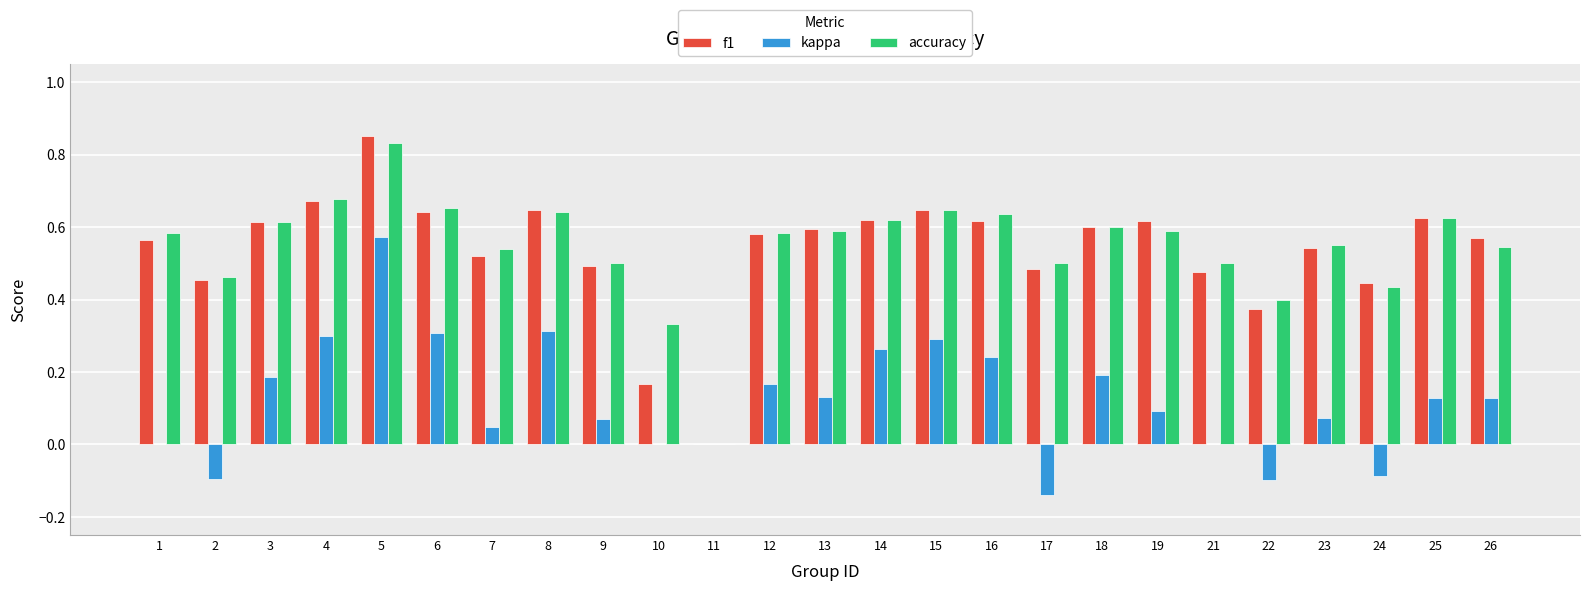

What is the sum of all kappa values?

3.1